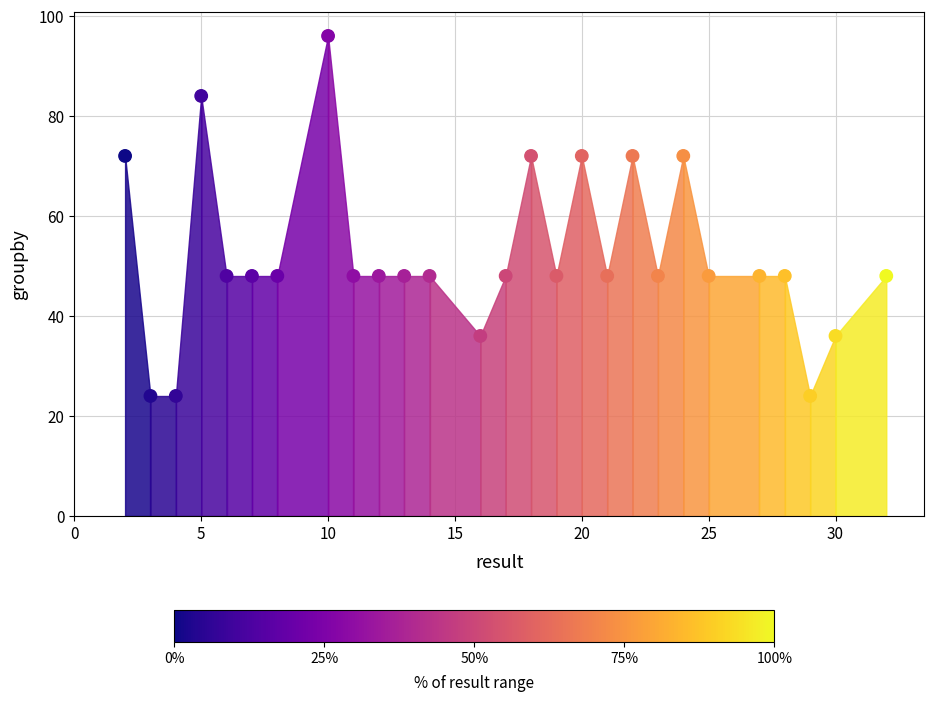

What is the range of Y values (max minus min)?

72